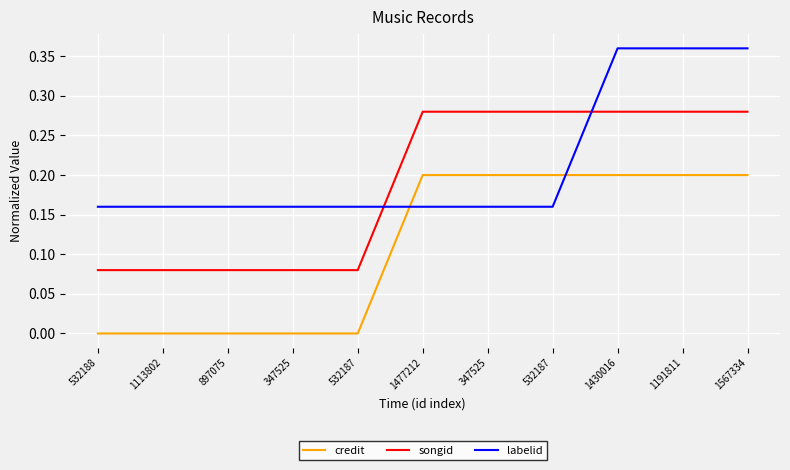

Does the chart display data point markers on the line(s)?

No